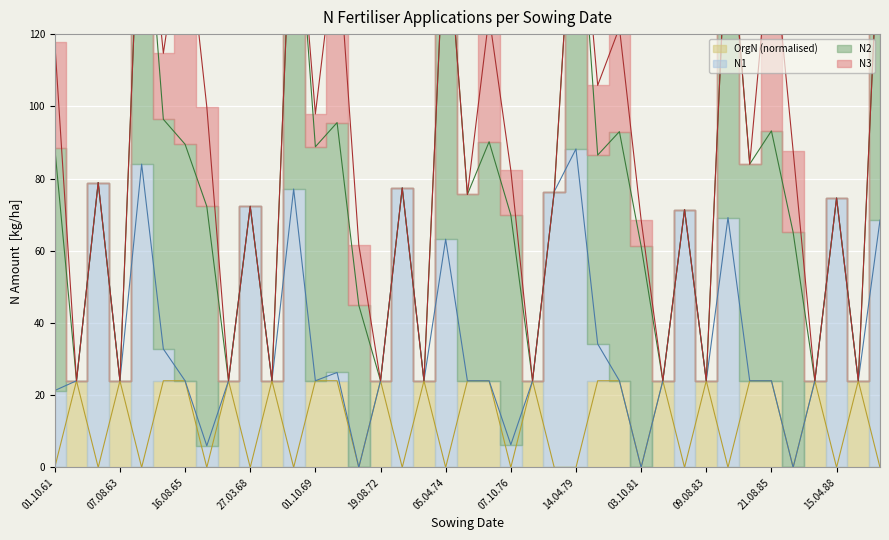

What is the label of the 22nd point from the right?

14.08.73